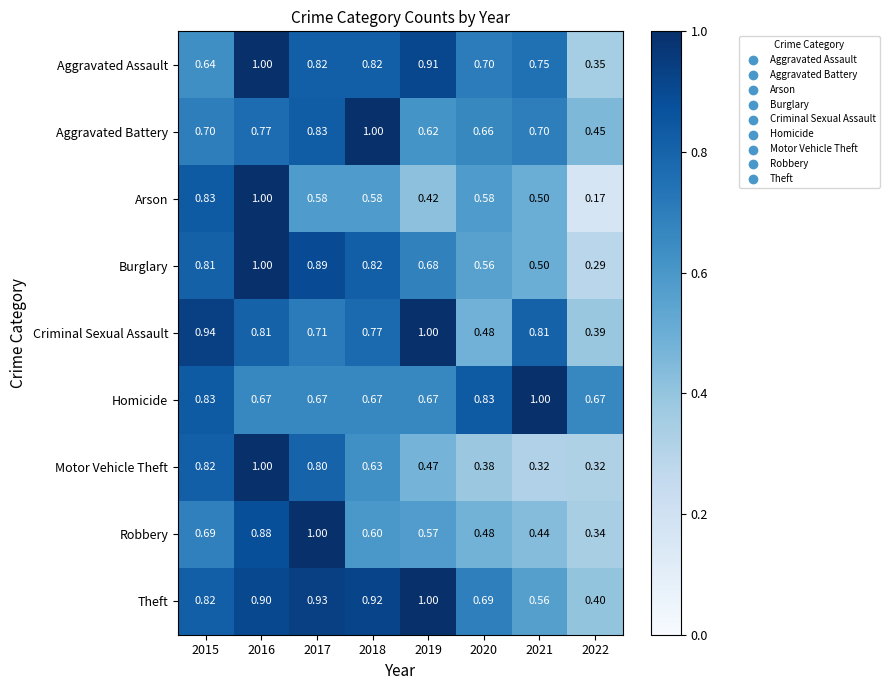

At which category is the sum across all series the highest?

2016